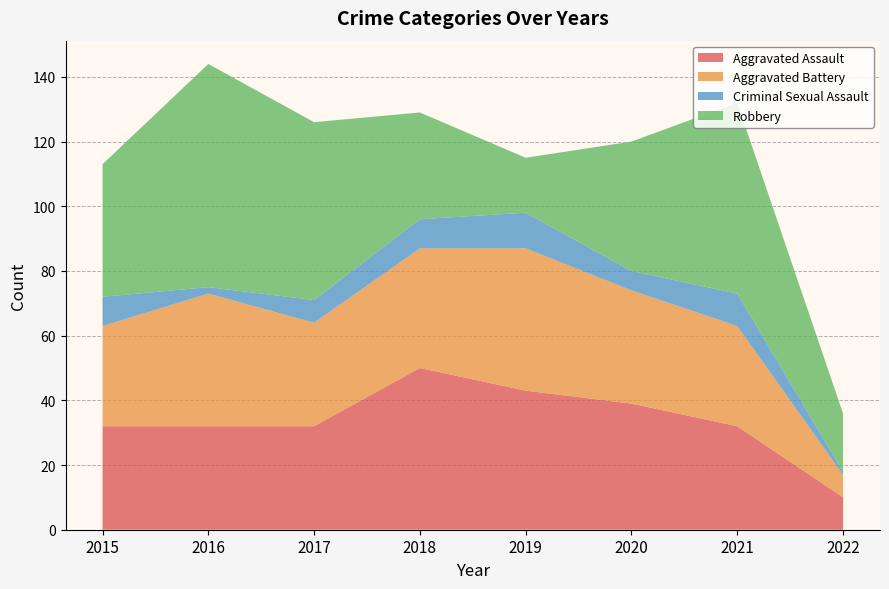

Reading left to right, what are all the values shown in this chart?

Aggravated Assault: 2015=32	2016=32	2017=32	2018=50	2019=43	2020=39	2021=32	2022=10
Aggravated Battery: 2015=31	2016=41	2017=32	2018=37	2019=44	2020=35	2021=31	2022=7
Criminal Sexual Assault: 2015=9	2016=2	2017=7	2018=9	2019=11	2020=6	2021=10	2022=1
Robbery: 2015=41	2016=69	2017=55	2018=33	2019=17	2020=40	2021=59	2022=18